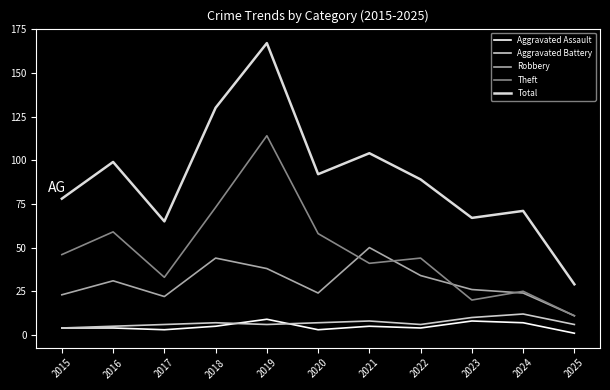

How many lines are shown in the chart?

5